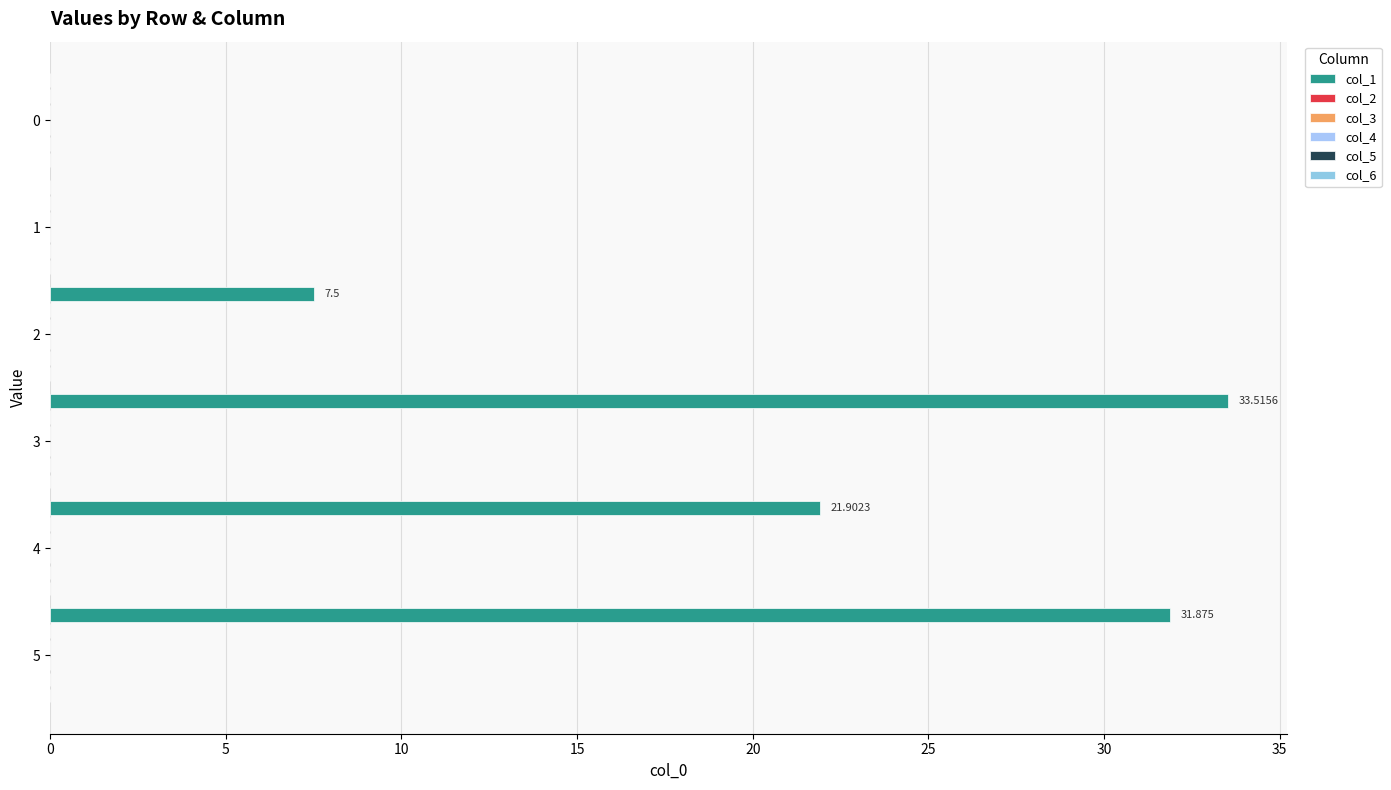

Count the number of categories in the chart.

6